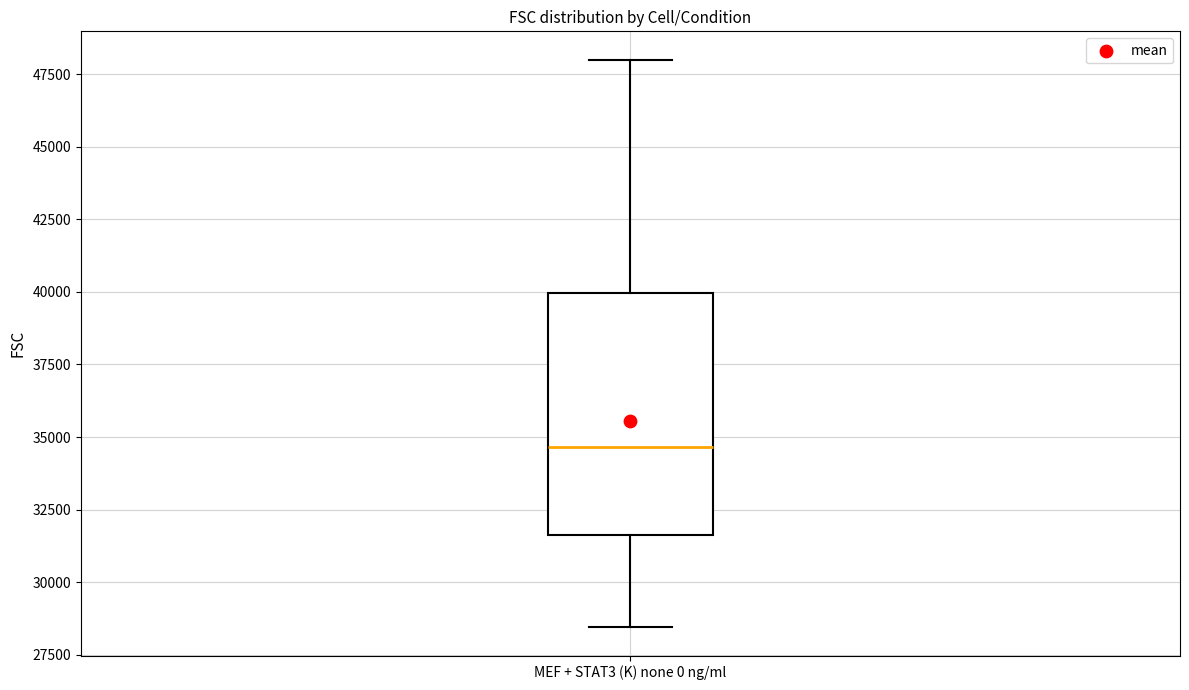

Read this box plot against the y-axis: the position of the median line, the range covered by the box, and the ends of both whiskers. The values are not printed on the chart, so give them approximately, as read against the axis.

median 34500, box 31500 to 40000, whiskers 28500 to 48000